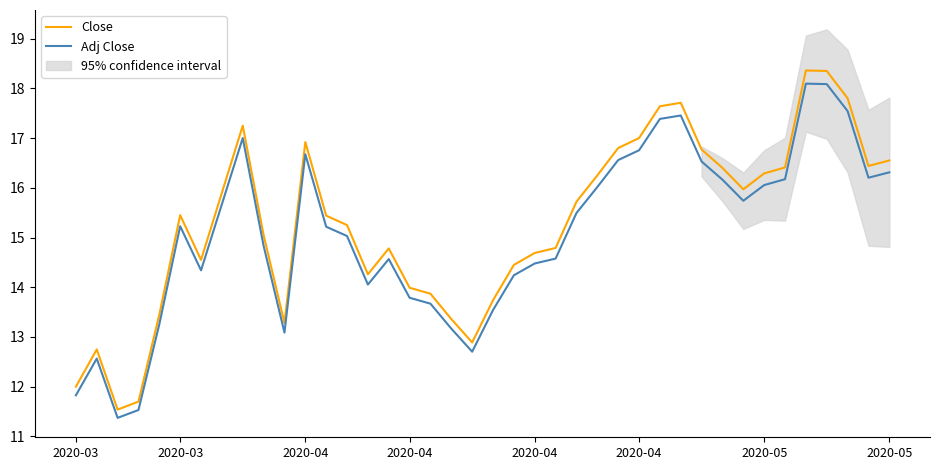

What is the average value of the Adj Close series?

15.1